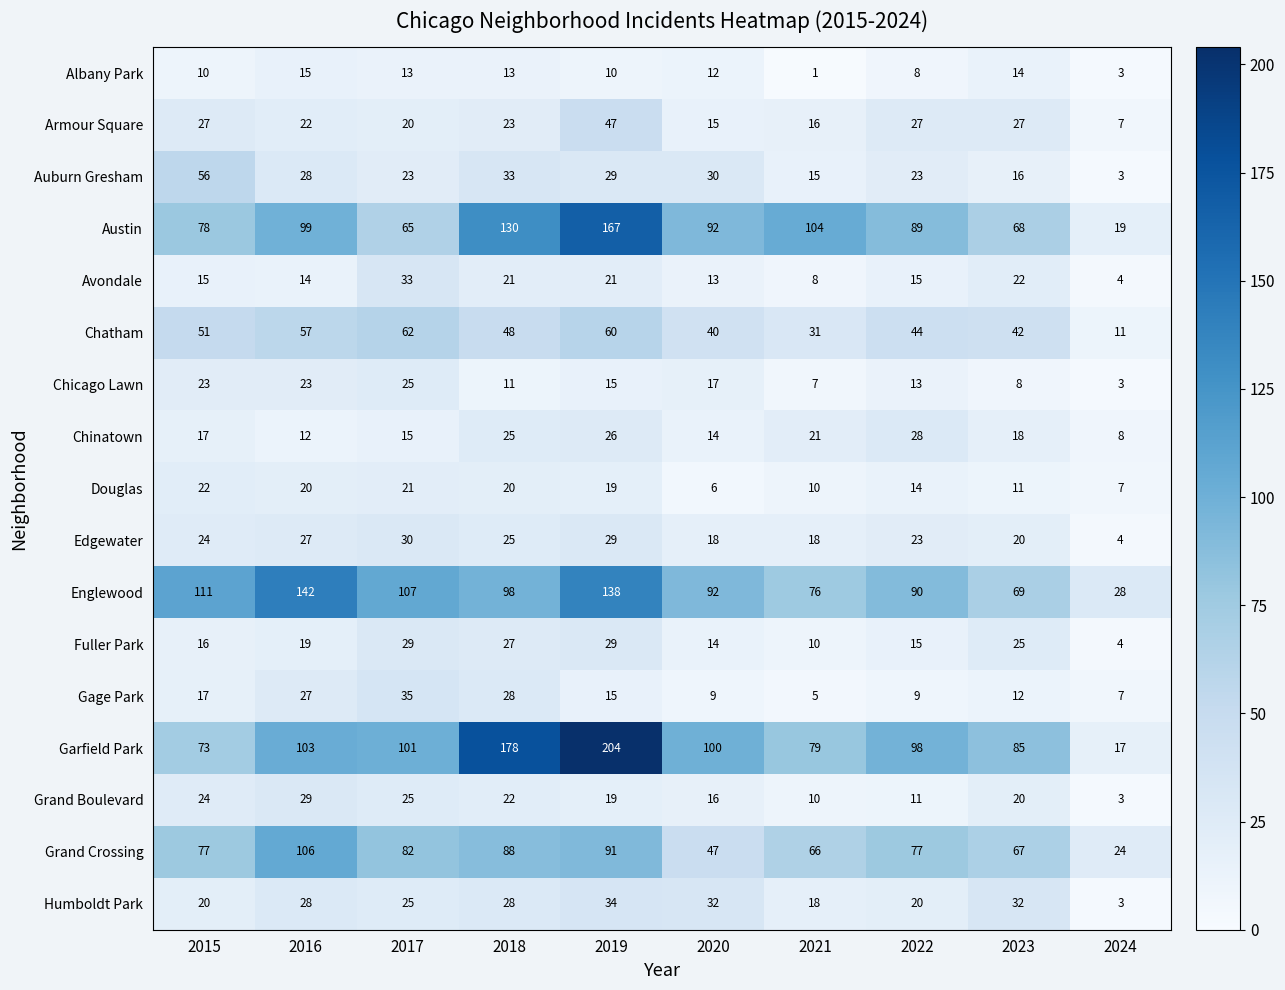

Where does the Austin series first go above 92?

2016